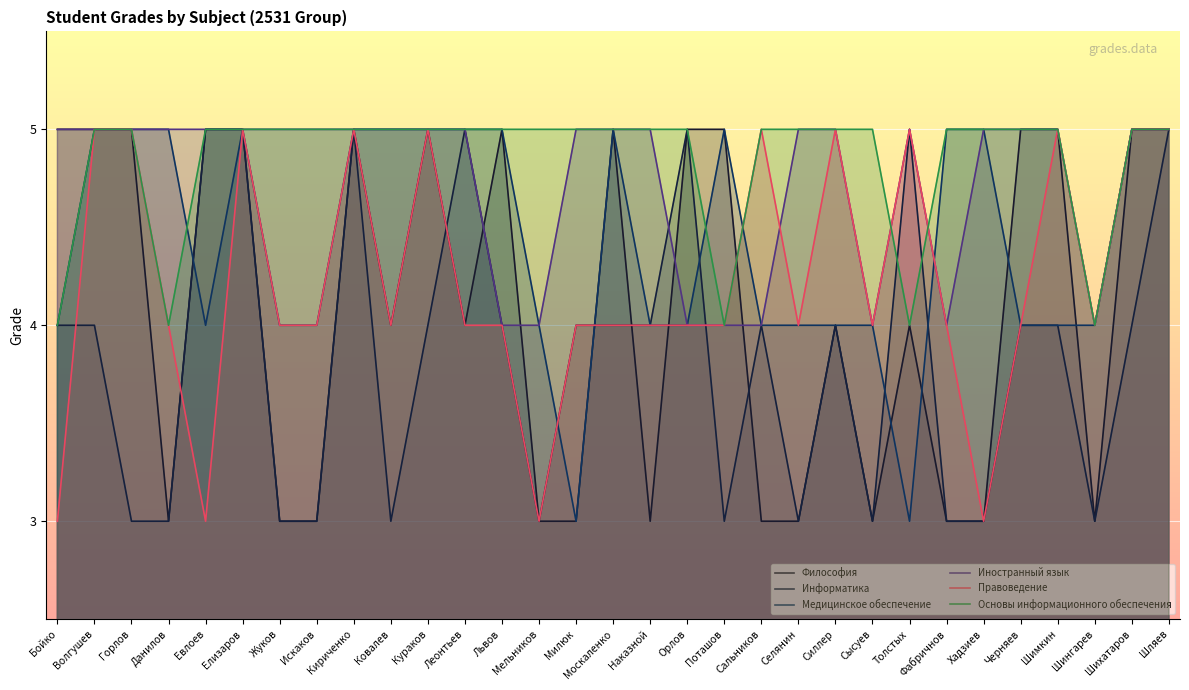

At which category does the chart reach its minimum across all series?

Данилов